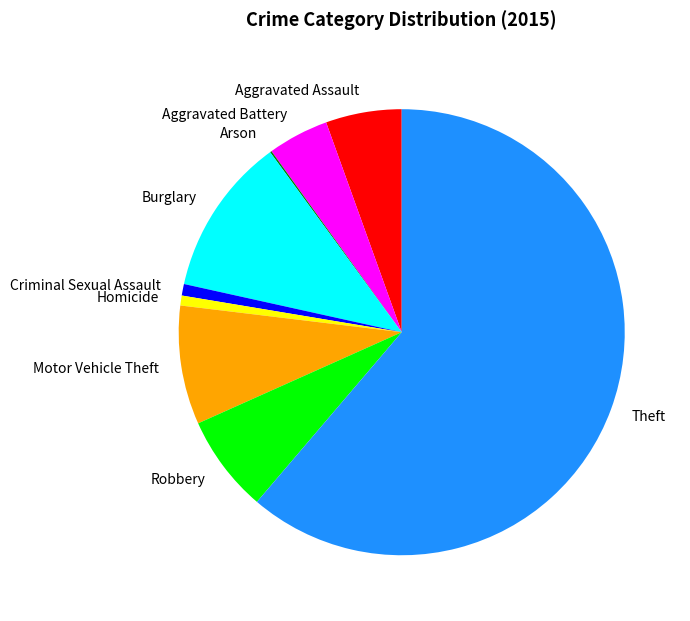

Is it true that Criminal Sexual Assault is 1% of the pie?

True